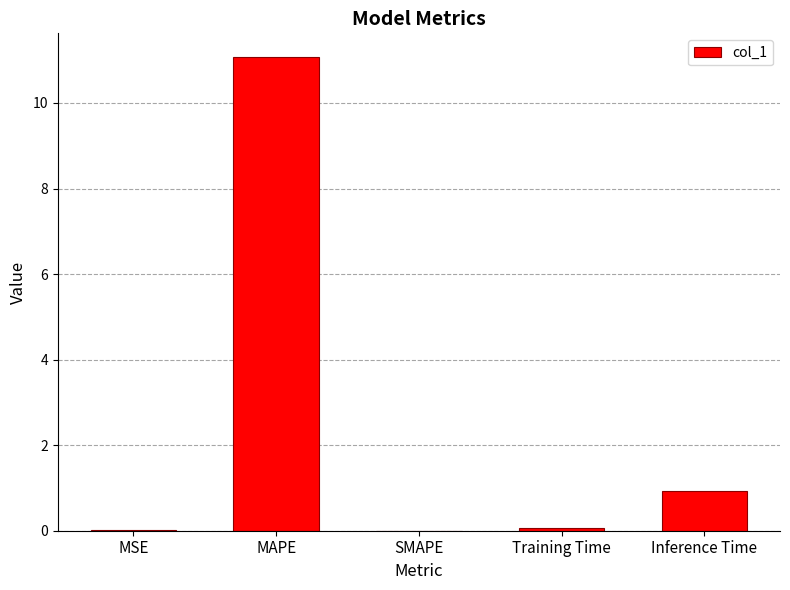

Is it true that the value at MAPE is 4.9?

False